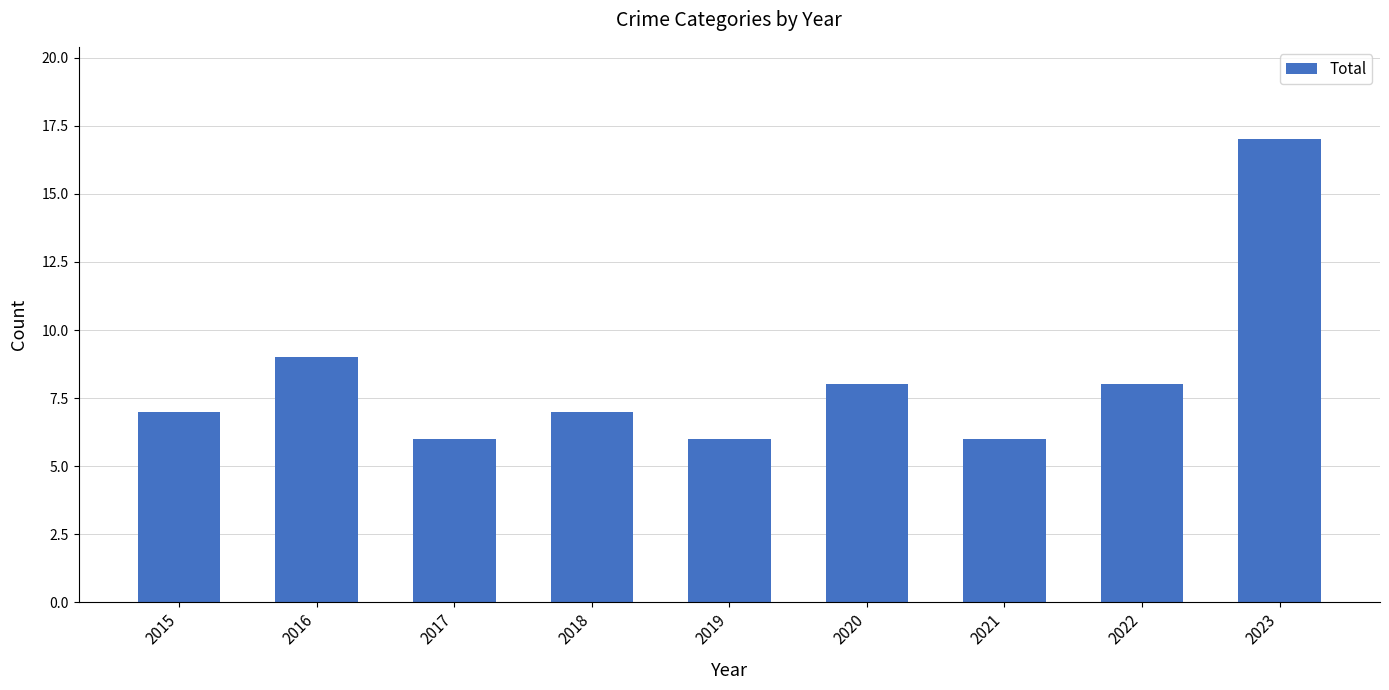

Read the value at 2019, to the nearest 5.

5